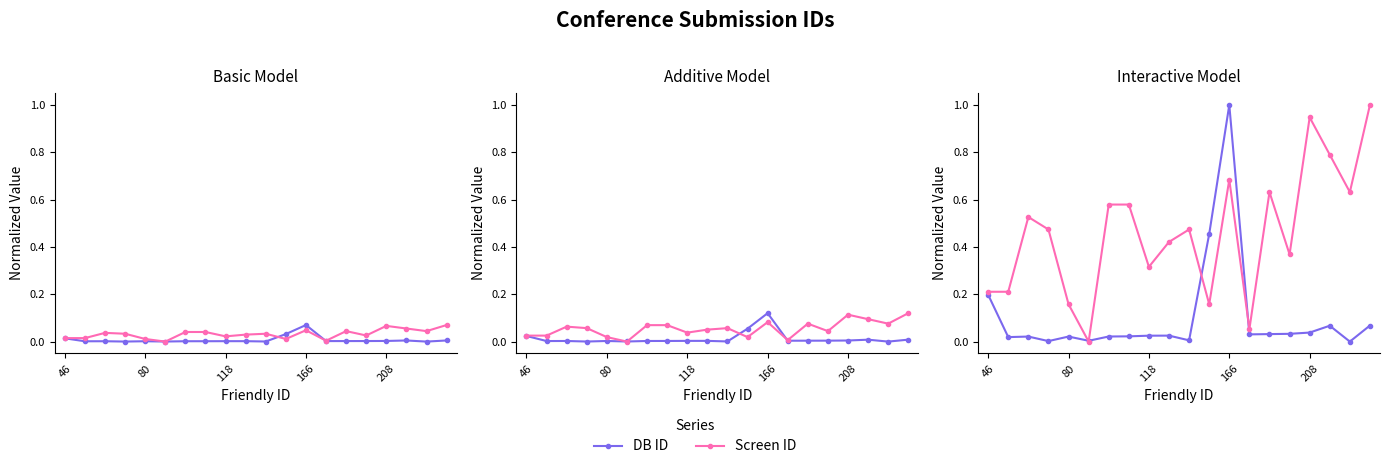

After their last crossing, which series has the higher values: Screen ID or DB ID?

Screen ID